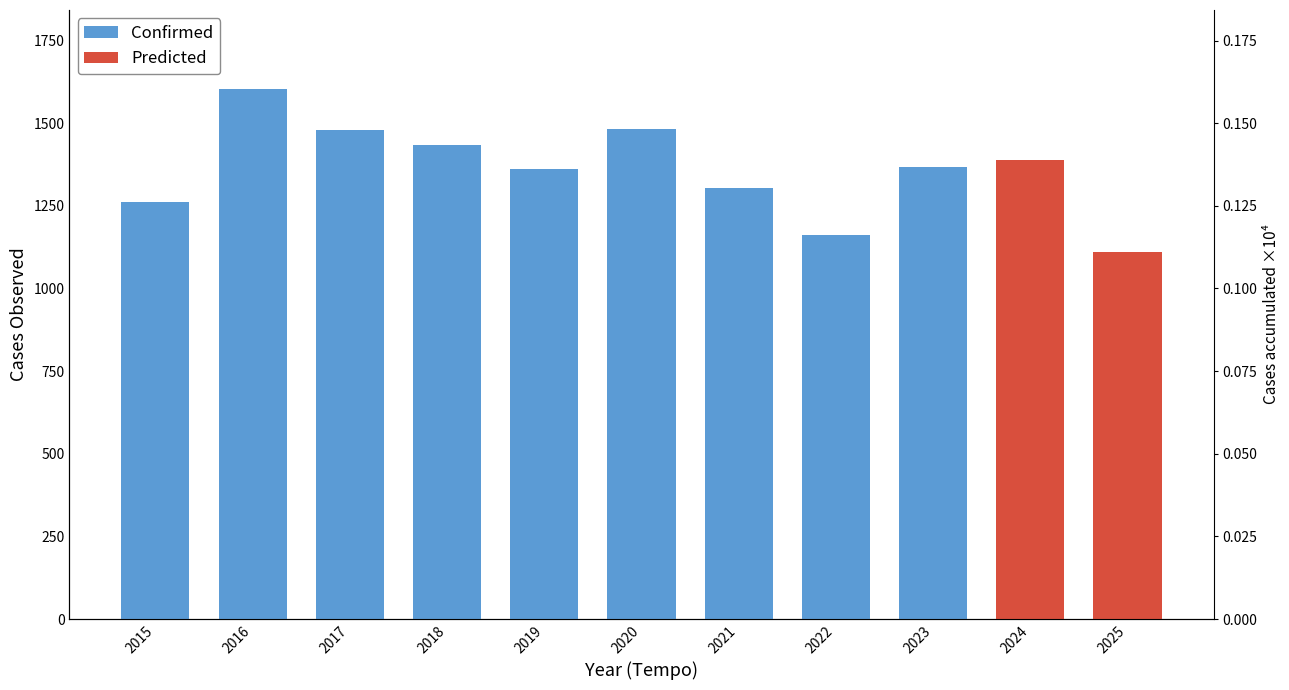

What is the difference between the second highest and second lowest values in the Predicted series?

1110